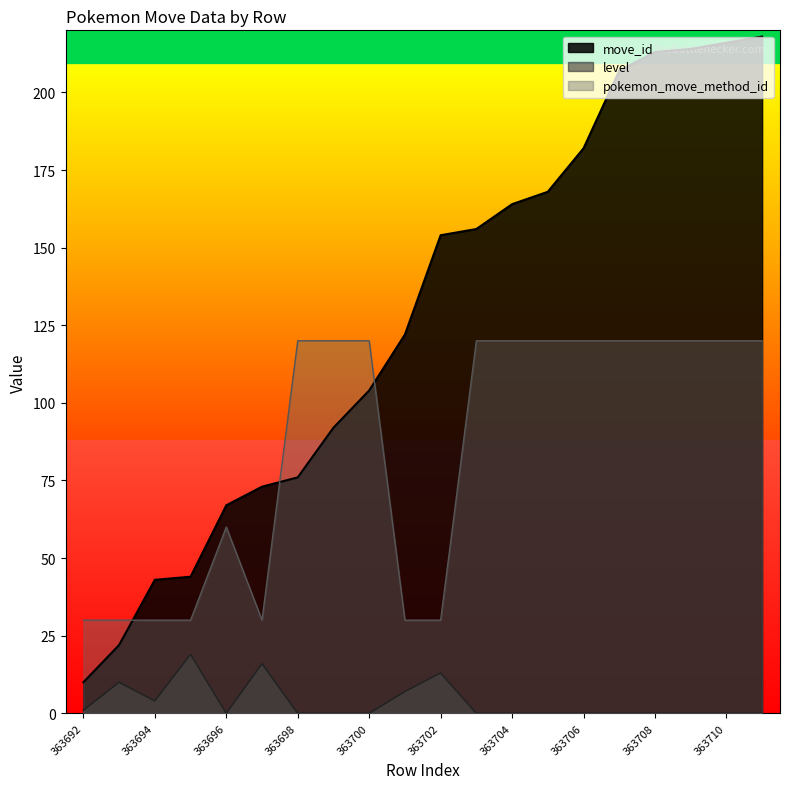

Which series has the largest total across all categories?

move_id